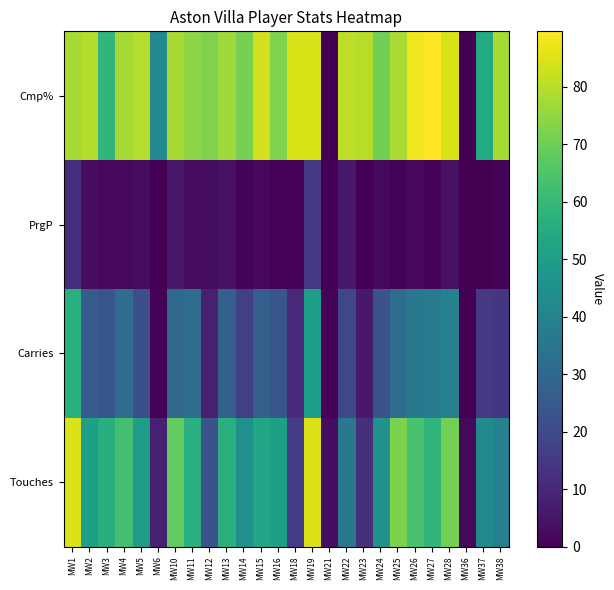

Count the number of data series in this chart.

4